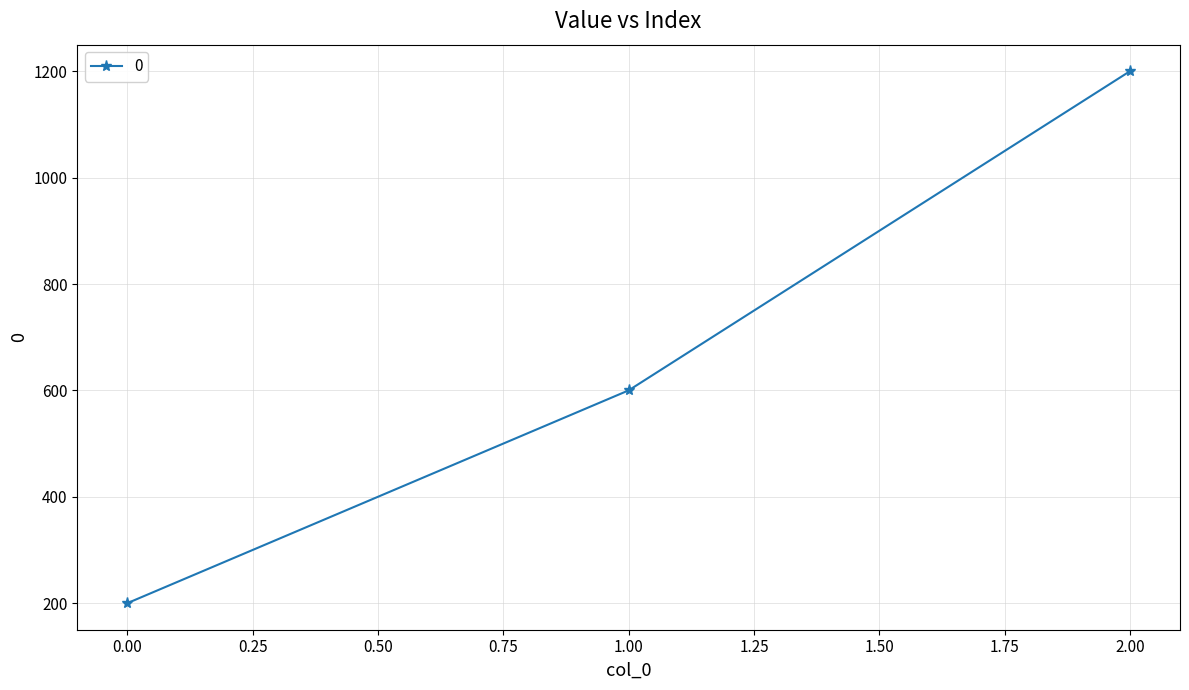

Which category has the highest value across all series?

2.00